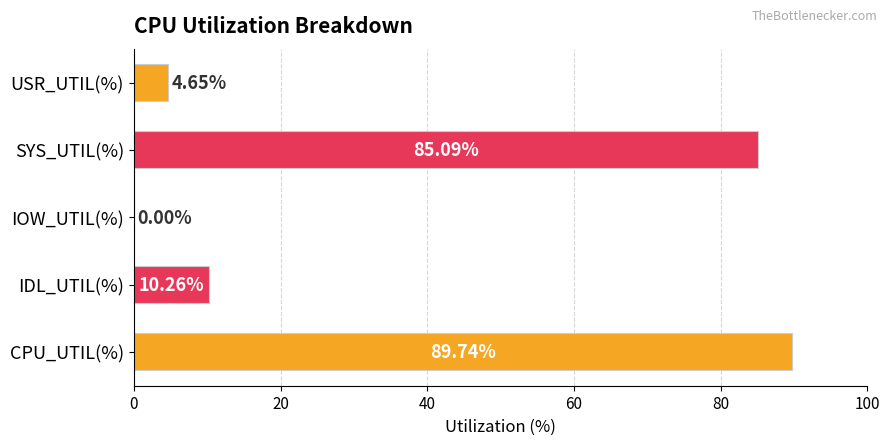

What is the sum of the values at IOW_UTIL(%) and CPU_UTIL(%)?

89.7